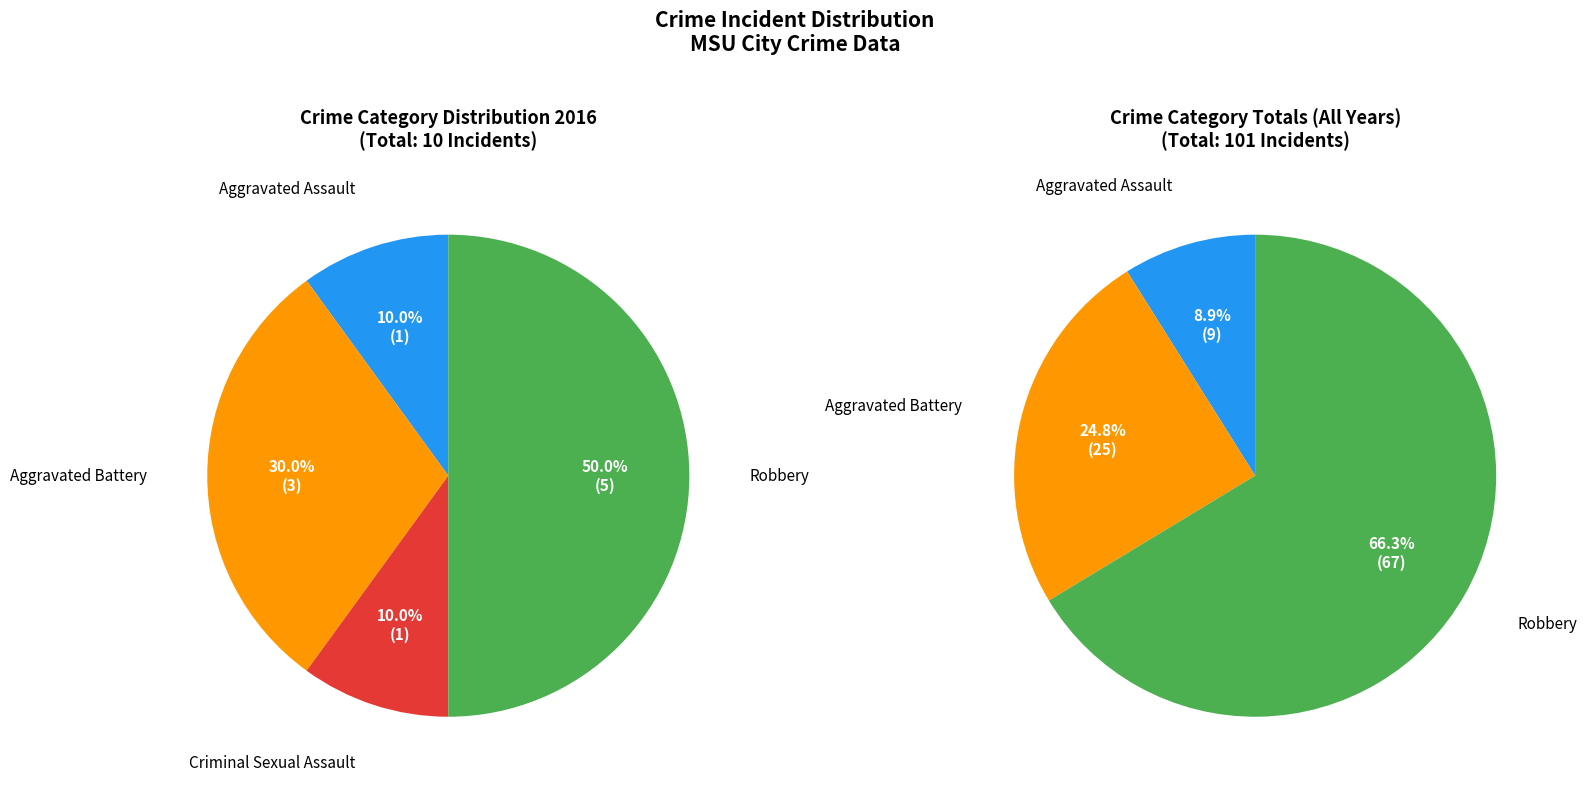

Which category accounts for the majority?

Robbery